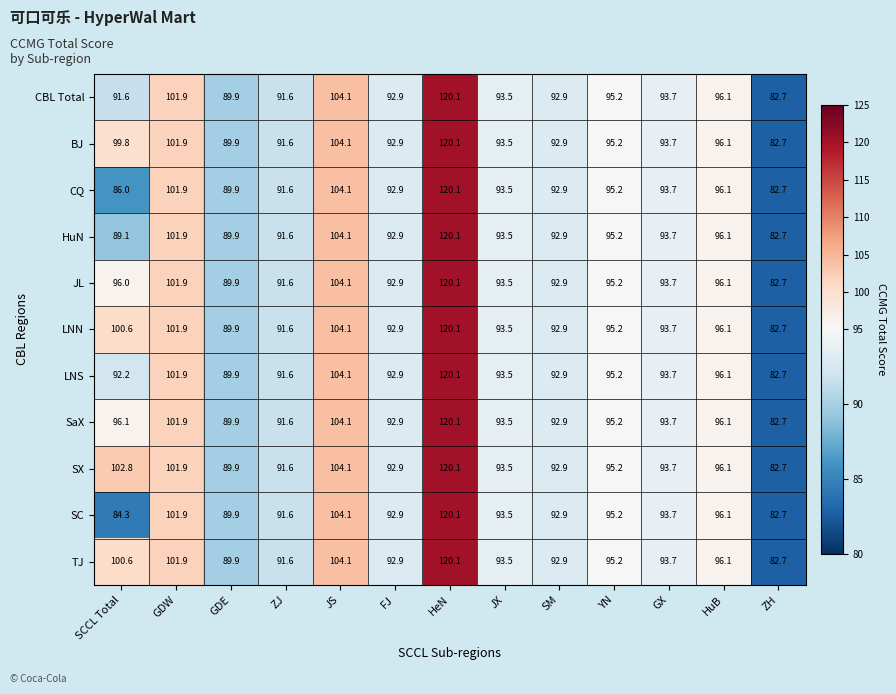

Where does the CQ series first go above 93?

GDW